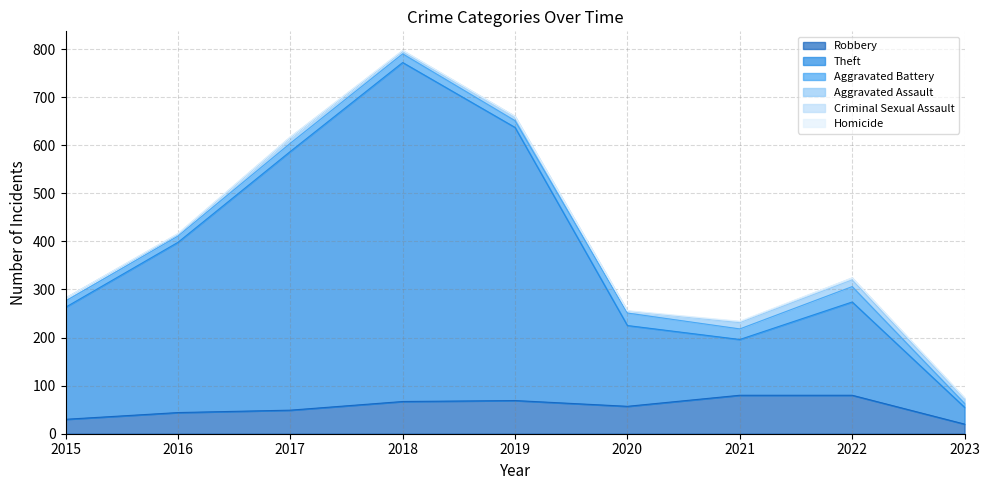

What is the lowest value of the Theft series?

35